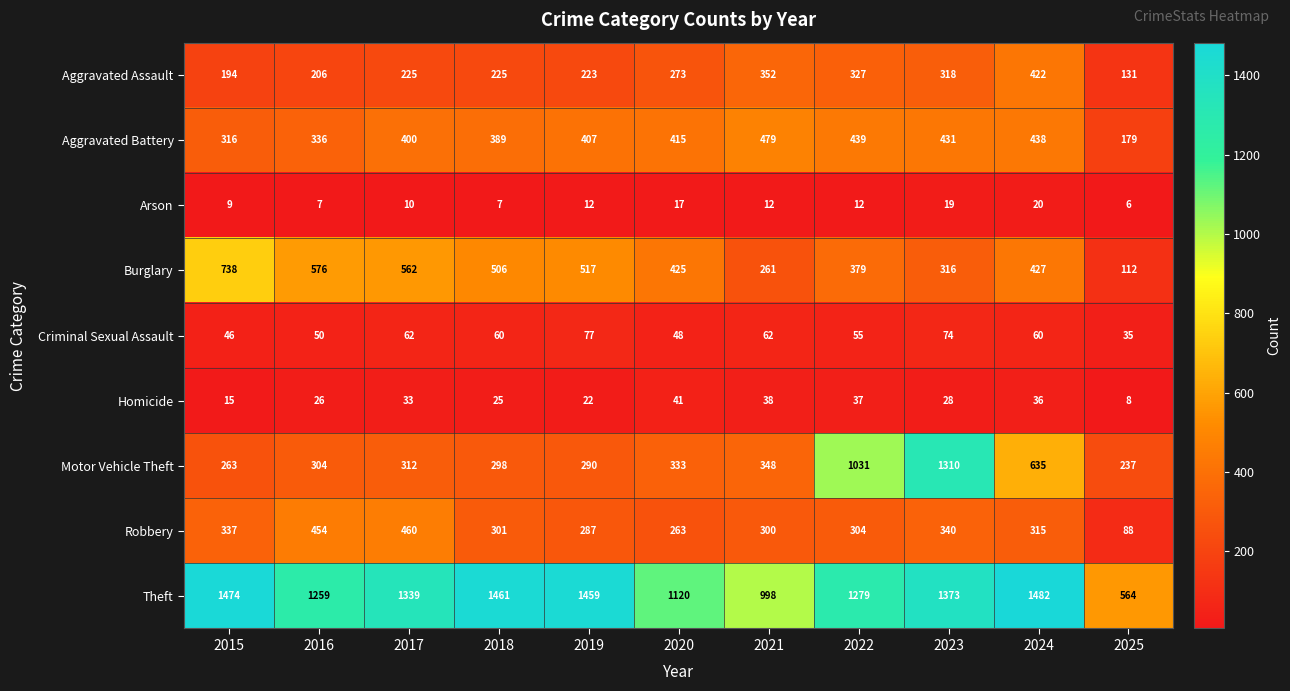

How many series are shown in this chart?

9